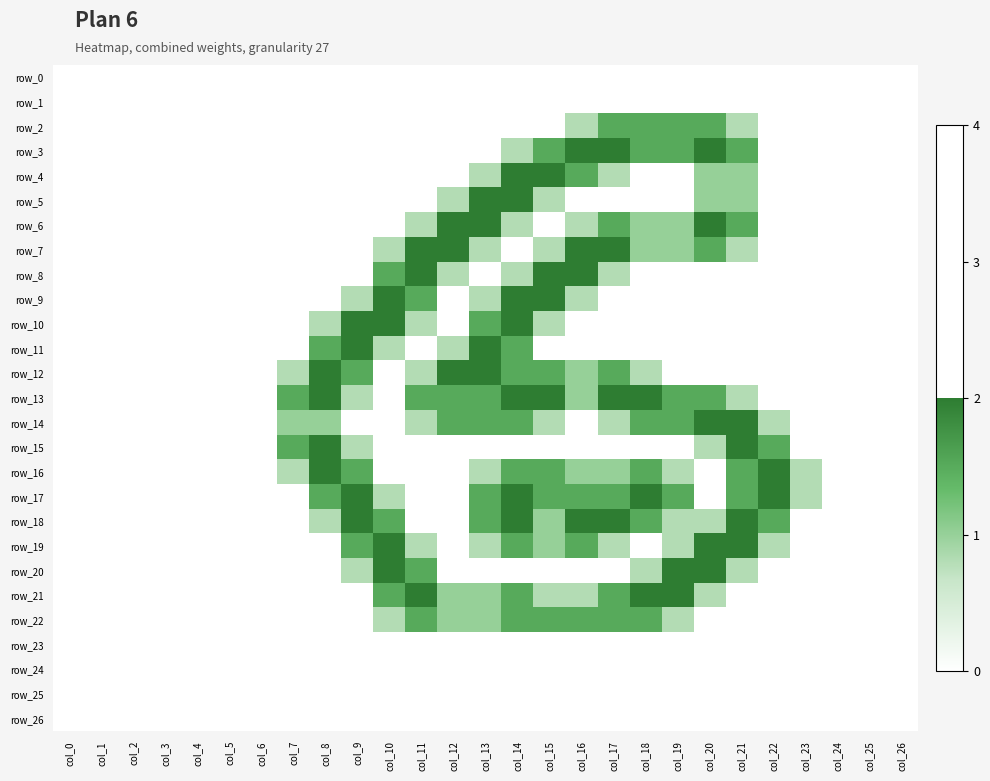

How many data points in row_13 are above 0?

14